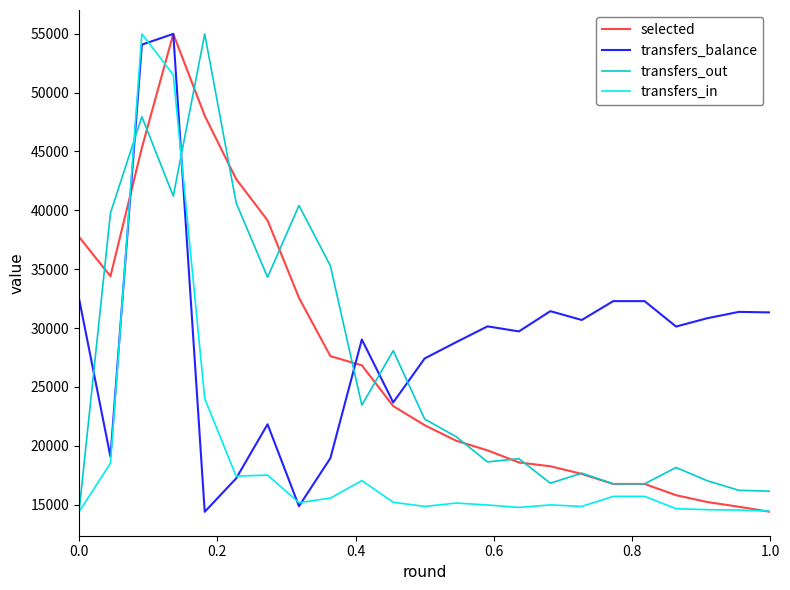

Which series ends up on top after the final intersection of transfers_out and transfers_balance?

transfers_balance